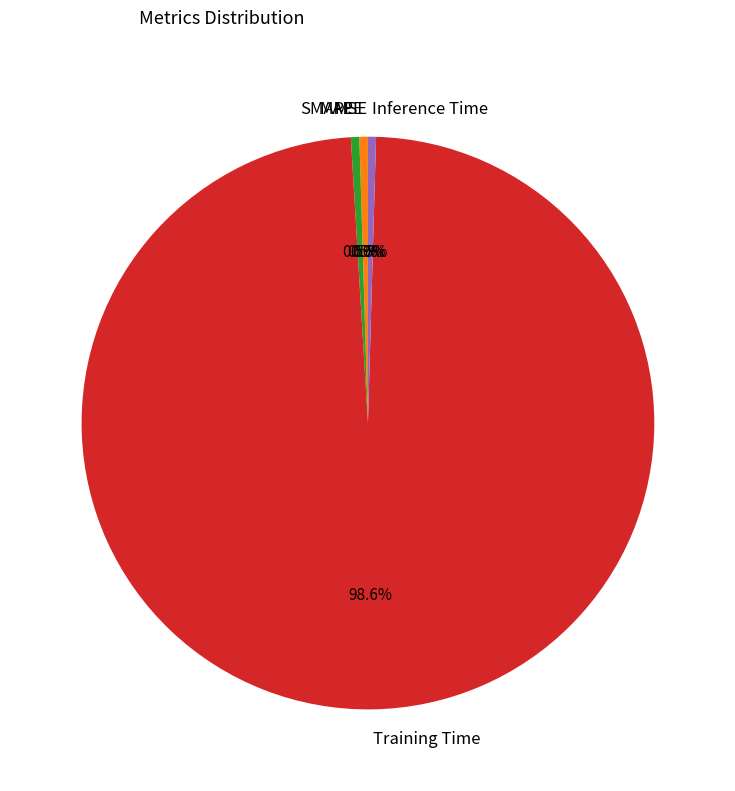

What is the largest slice in the pie chart?

Training Time